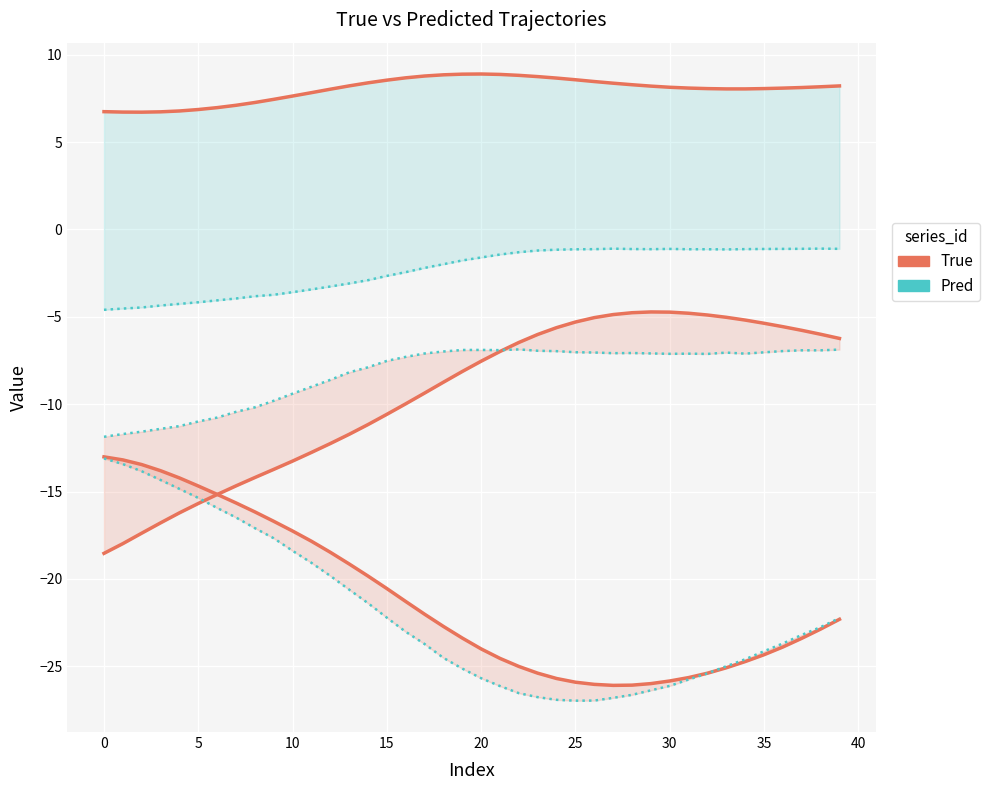

Reading right to left, what are all the values shown in this chart?

X_True: -22.3	-22.9	-23.4	-23.9	-24.3	-24.7	-25.1	-25.4	-25.6	-25.8	-26.0	-26.1	-26.1	-26.0	-25.9	-25.7	-25.4	-25.0	-24.5	-24.0	-23.4	-22.7	-22.0	-21.3	-20.5	-19.8	-19.1	-18.5	-17.8	-17.3	-16.7	-16.2	-15.6	-15.2	-14.7	-14.2	-13.8	-13.5	-13.2	-13.0
Y_True: 8.2	8.2	8.1	8.1	8.1	8.0	8.0	8.1	8.1	8.1	8.2	8.3	8.4	8.5	8.6	8.7	8.7	8.8	8.9	8.9	8.9	8.8	8.8	8.7	8.5	8.4	8.2	8.0	7.8	7.6	7.4	7.3	7.1	7.0	6.9	6.8	6.7	6.7	6.7	6.7
Z_True: -6.2	-6.0	-5.8	-5.6	-5.4	-5.2	-5.0	-4.9	-4.8	-4.7	-4.7	-4.8	-4.9	-5.0	-5.3	-5.6	-6.0	-6.5	-7.0	-7.5	-8.1	-8.7	-9.4	-10.0	-10.6	-11.2	-11.7	-12.3	-12.8	-13.3	-13.7	-14.2	-14.7	-15.2	-15.7	-16.2	-16.8	-17.4	-18.0	-18.5
X_Pred: -22.2	-22.8	-23.2	-23.7	-24.1	-24.6	-25.0	-25.4	-25.8	-26.1	-26.4	-26.6	-26.8	-27.0	-27.0	-26.9	-26.8	-26.5	-26.1	-25.7	-25.1	-24.5	-23.7	-23.0	-22.2	-21.4	-20.6	-19.8	-19.1	-18.4	-17.7	-17.1	-16.5	-15.9	-15.4	-14.8	-14.3	-13.8	-13.4	-13.1
Y_Pred: -1.1	-1.1	-1.1	-1.1	-1.1	-1.1	-1.1	-1.1	-1.1	-1.1	-1.1	-1.1	-1.1	-1.1	-1.1	-1.2	-1.2	-1.3	-1.4	-1.6	-1.8	-2.0	-2.2	-2.4	-2.7	-2.9	-3.1	-3.3	-3.4	-3.6	-3.7	-3.8	-4.0	-4.1	-4.2	-4.3	-4.4	-4.5	-4.5	-4.6
Z_Pred: -6.9	-6.9	-6.9	-7.0	-7.0	-7.1	-7.0	-7.1	-7.1	-7.1	-7.1	-7.1	-7.1	-7.0	-7.0	-7.0	-6.9	-6.9	-6.9	-6.9	-6.9	-7.0	-7.1	-7.3	-7.5	-7.9	-8.2	-8.6	-9.0	-9.4	-9.8	-10.2	-10.4	-10.8	-11.0	-11.3	-11.4	-11.6	-11.7	-11.9